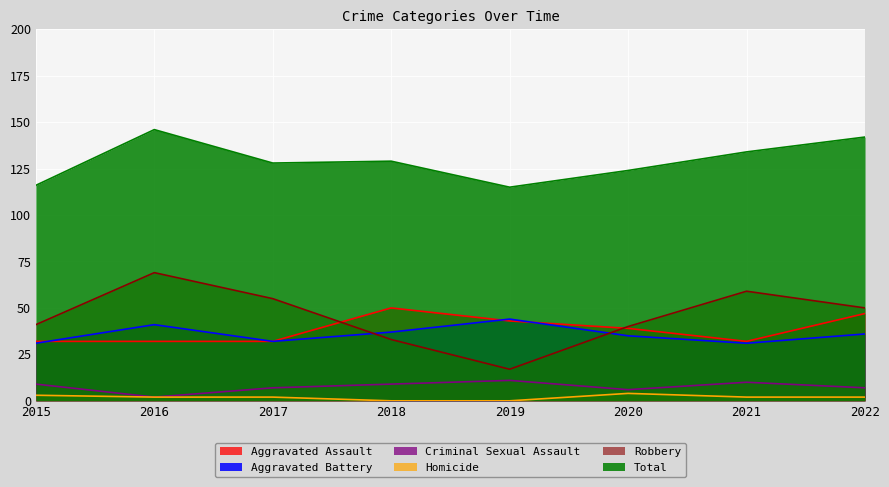

How many interior local valleys does the Aggravated Assault series have?

1